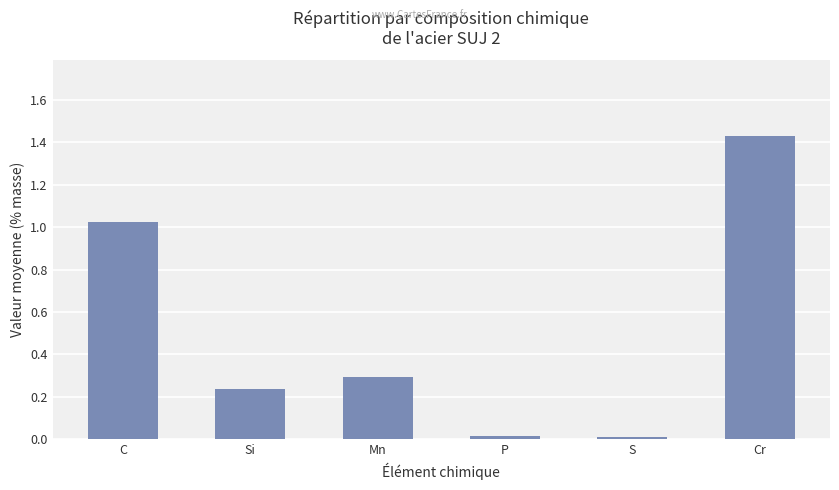

What is the average value?

0.5